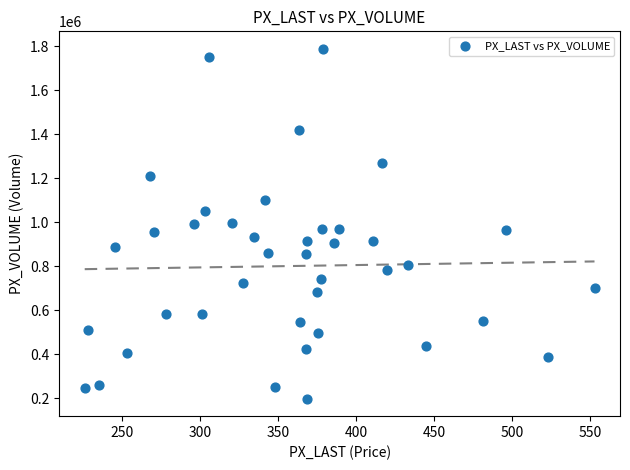

What is the range of Y values (max minus min)?

1590630